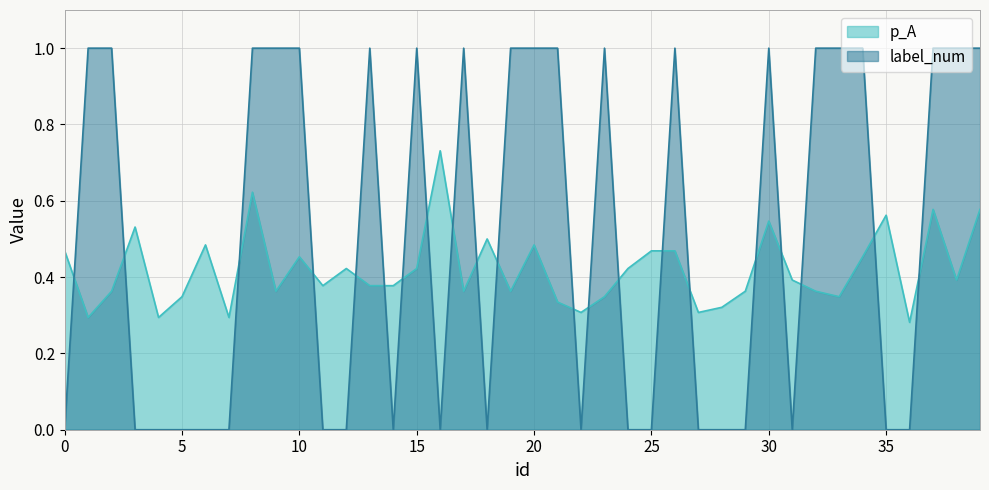

Reading left to right, transcribe all the data shown in this chart.

p_A: 0.5	0.3	0.4	0.5	0.3	0.3	0.5	0.3	0.6	0.4	0.5	0.4	0.4	0.4	0.4	0.4	0.7	0.4	0.5	0.4	0.5	0.3	0.3	0.3	0.4	0.5	0.5	0.3	0.3	0.4	0.5	0.4	0.4	0.3	0.5	0.6	0.3	0.6	0.4	0.6
label_num: 0.0	1.0	1.0	0.0	0.0	0.0	0.0	0.0	1.0	1.0	1.0	0.0	0.0	1.0	0.0	1.0	0.0	1.0	0.0	1.0	1.0	1.0	0.0	1.0	0.0	0.0	1.0	0.0	0.0	0.0	1.0	0.0	1.0	1.0	1.0	0.0	0.0	1.0	1.0	1.0